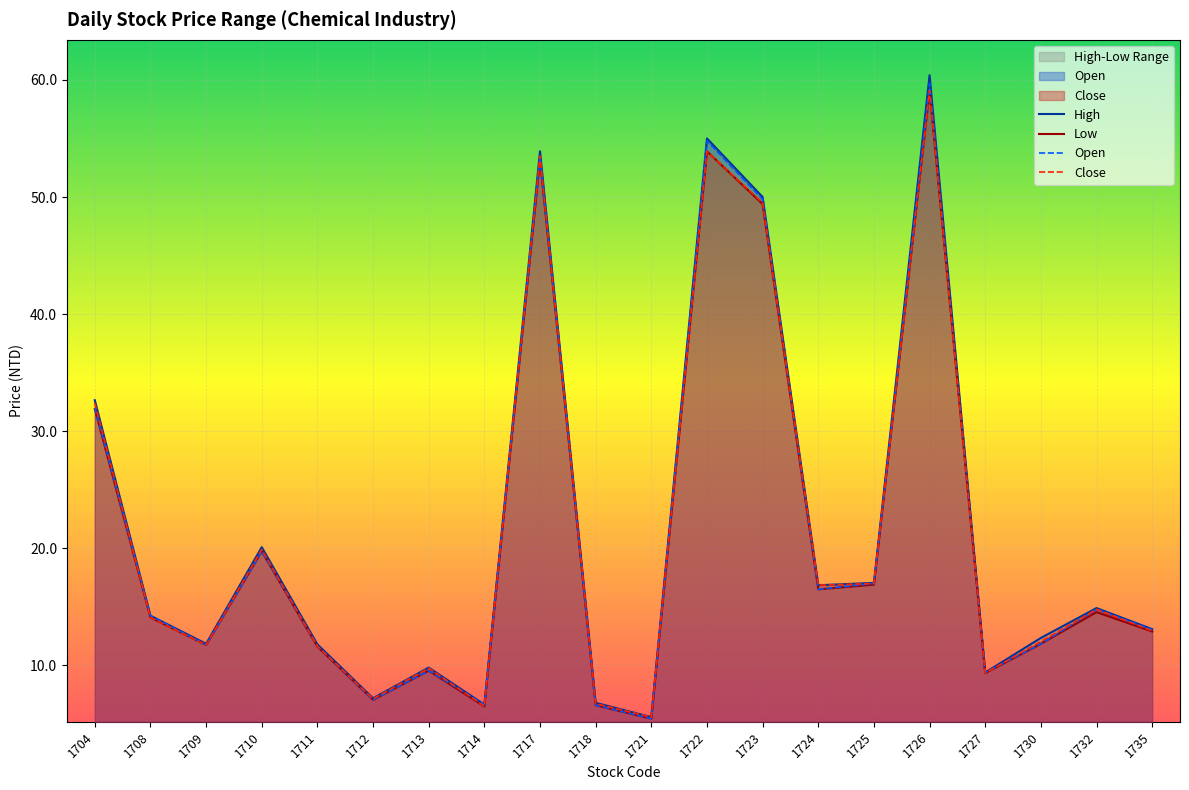

Which series has the largest total across all categories?

high